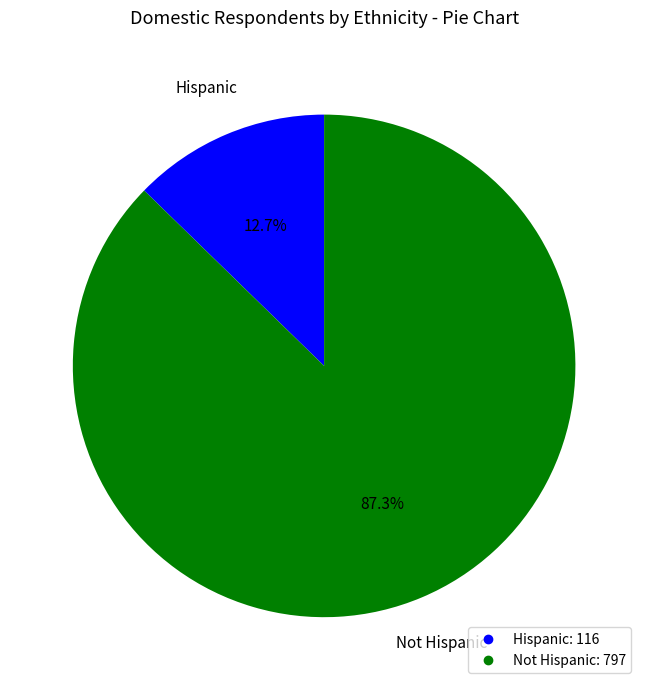

What percentage is the Hispanic slice, to the nearest percent?

13%